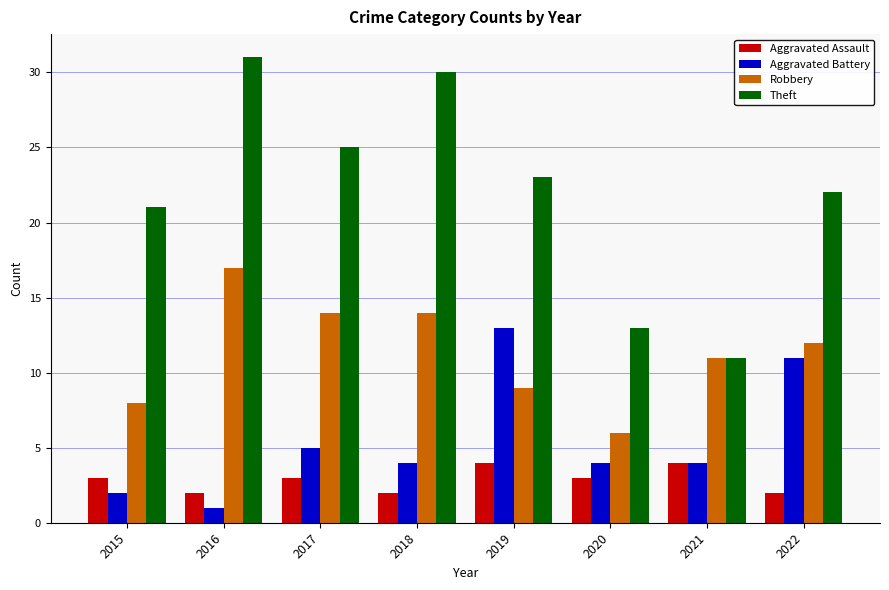

What is the total value across all series at 2020?

26